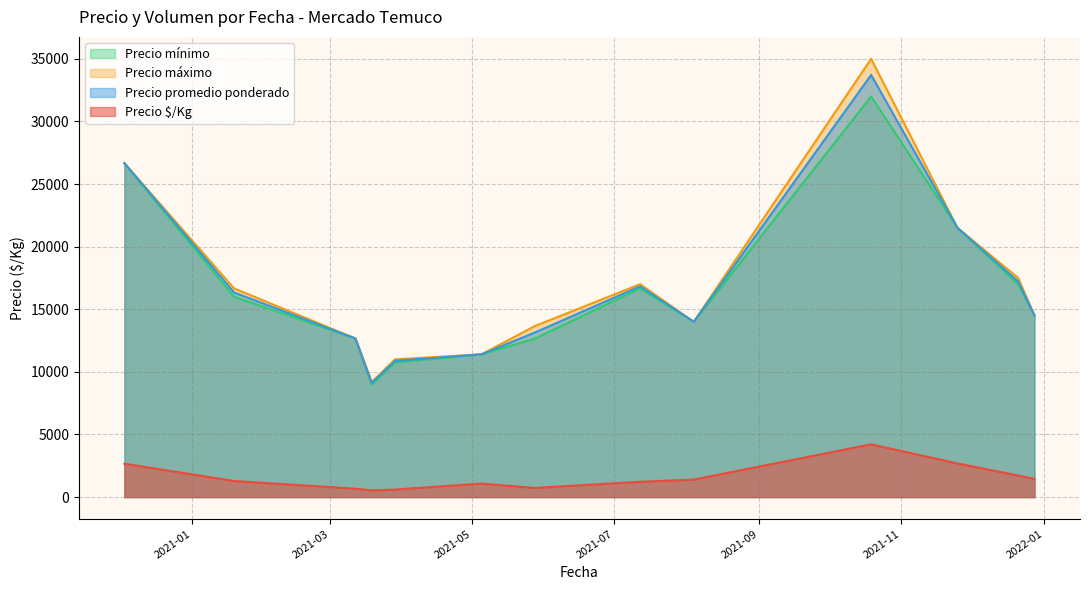

True or false: Precio mínimo and Precio $/Kg cross at least once.

False